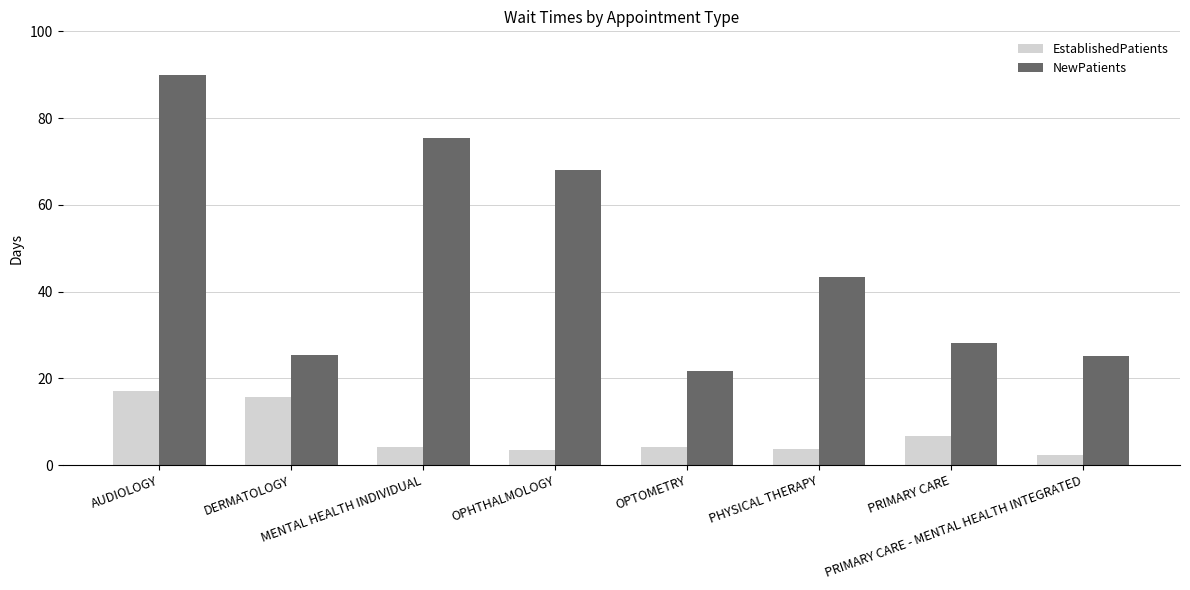

What are all the series names shown in the legend?

EstablishedPatients, NewPatients